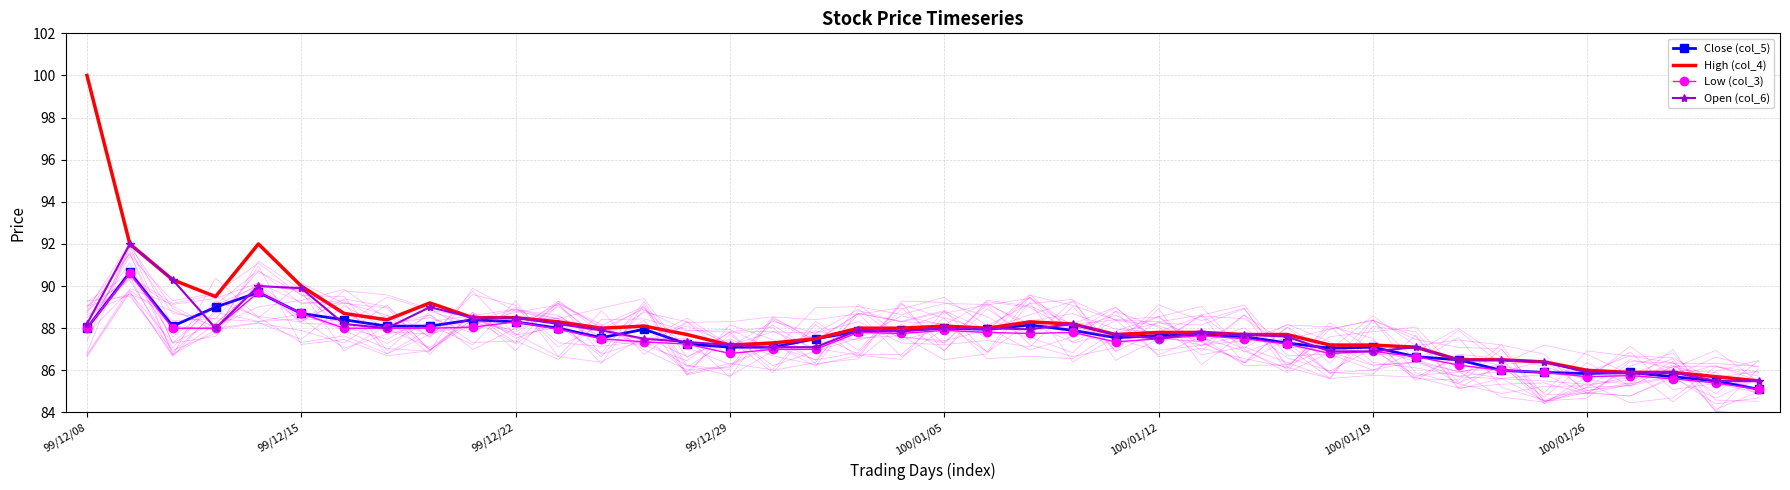

What is the smallest value displayed?

85.1